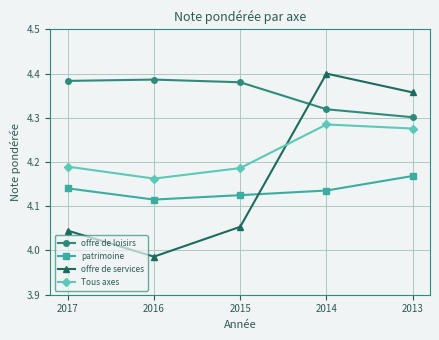

How many times do offre de loisirs and offre de services cross each other?

1